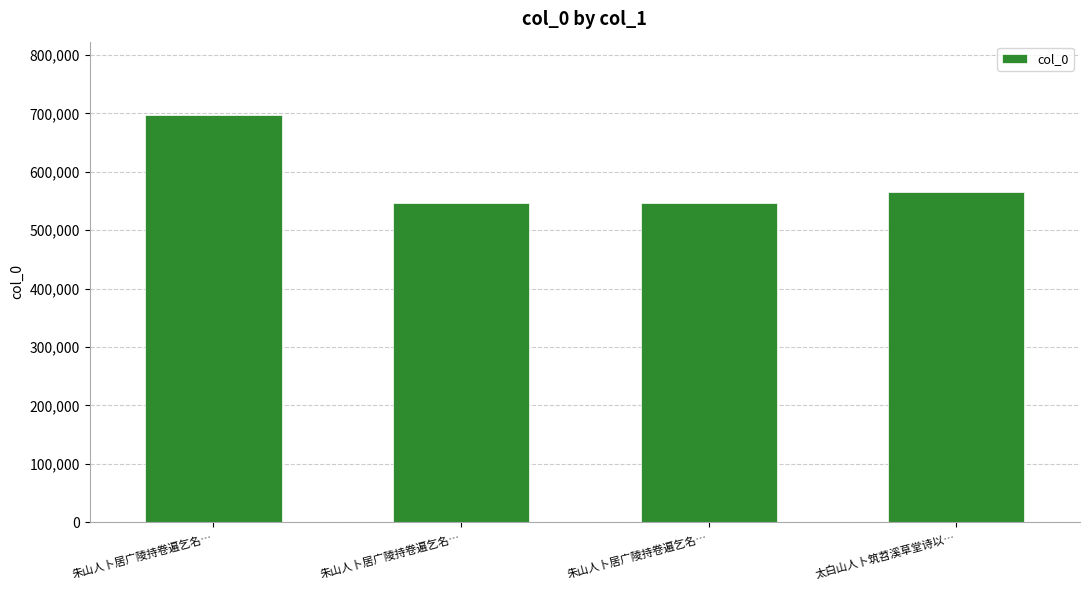

What is the sum of all values?

2355212